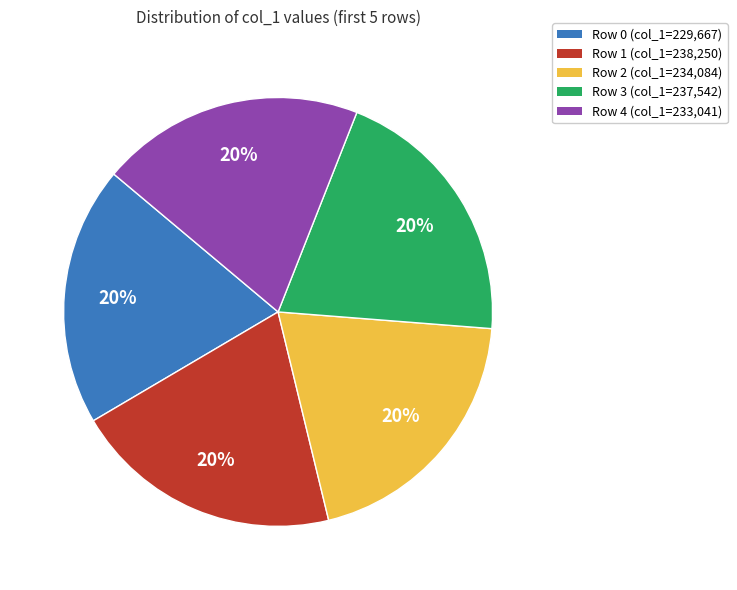

To the nearest percent, what is the average slice percentage?

20%